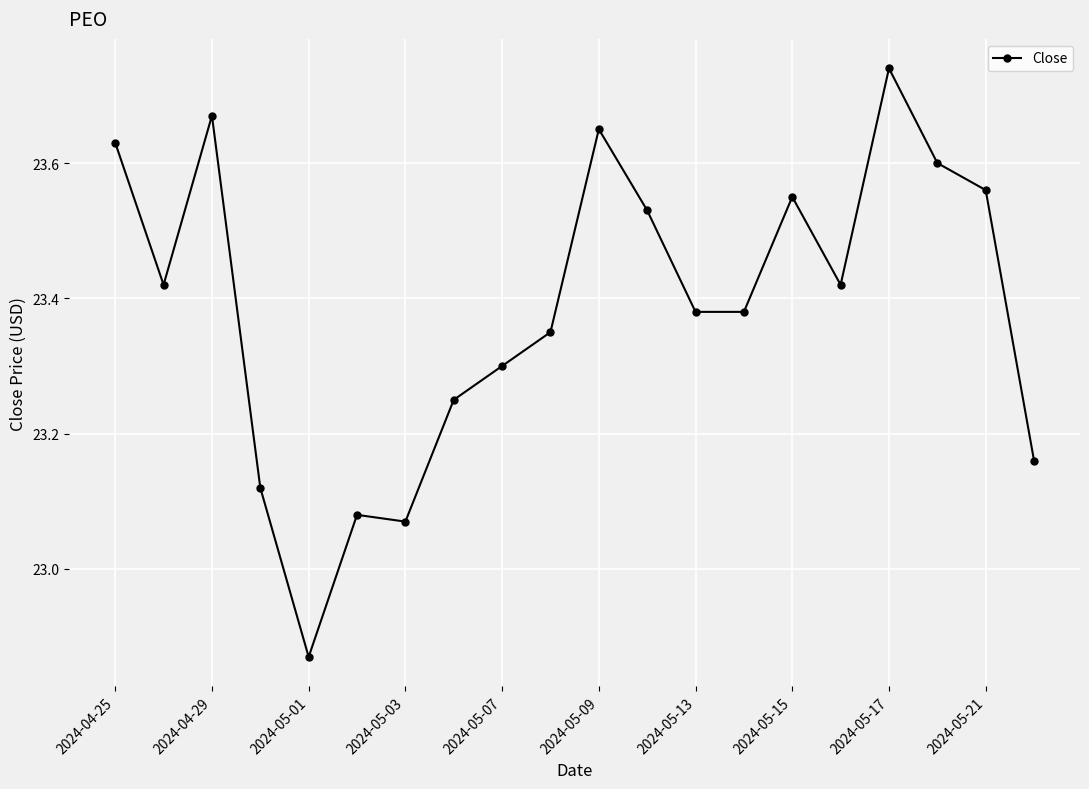

What is the difference between the second highest and minimum values?

0.8